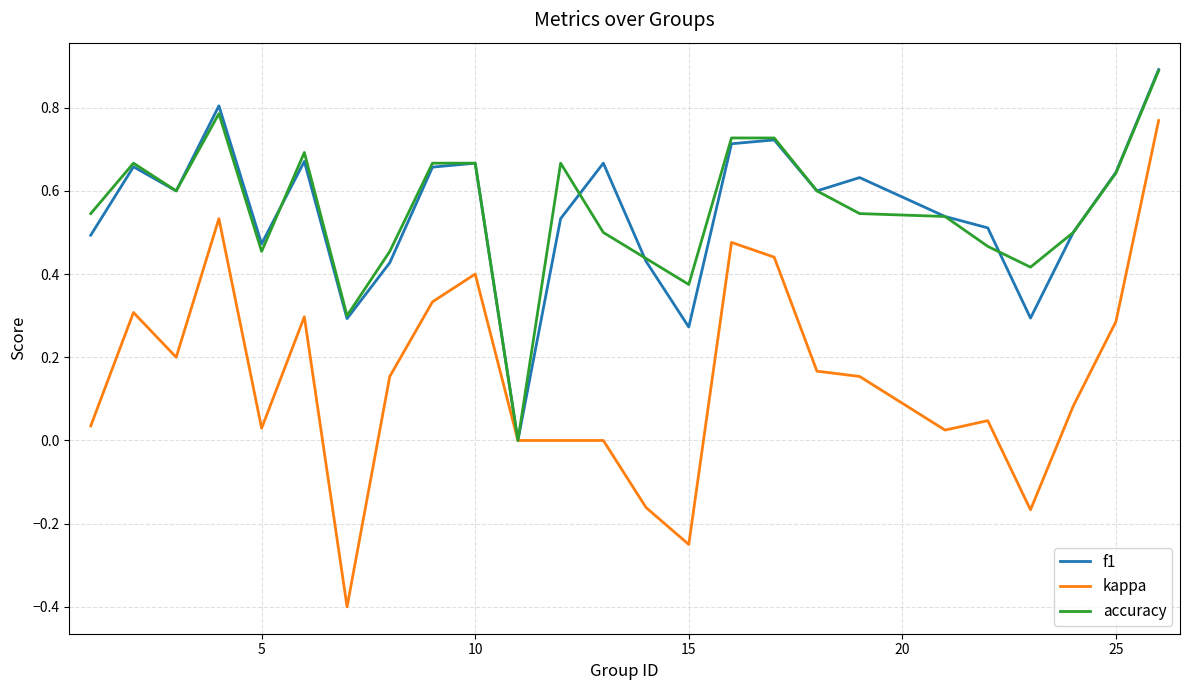

What is the maximum value for accuracy?

0.9